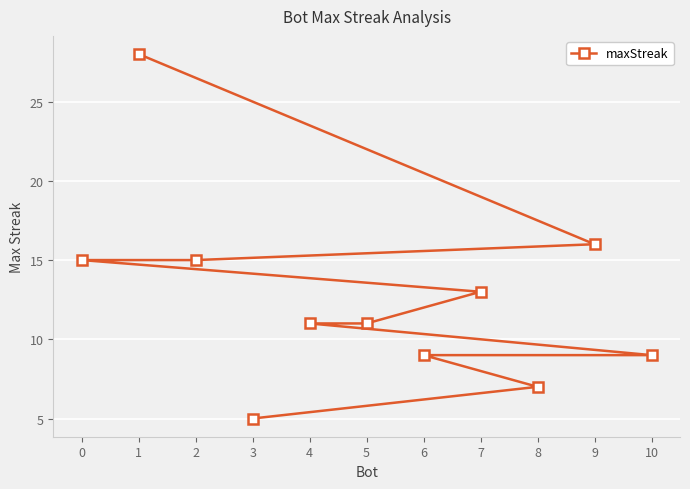

Which has a higher value, 2 or 1?

1